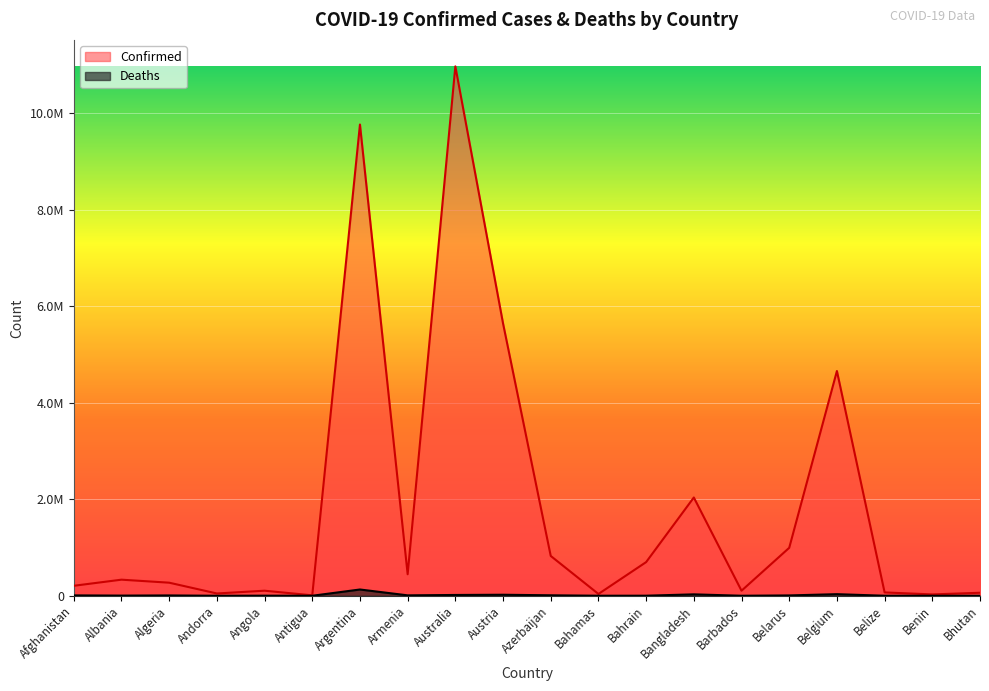

What is the sum of the Deaths values at Benin and Algeria?

7044